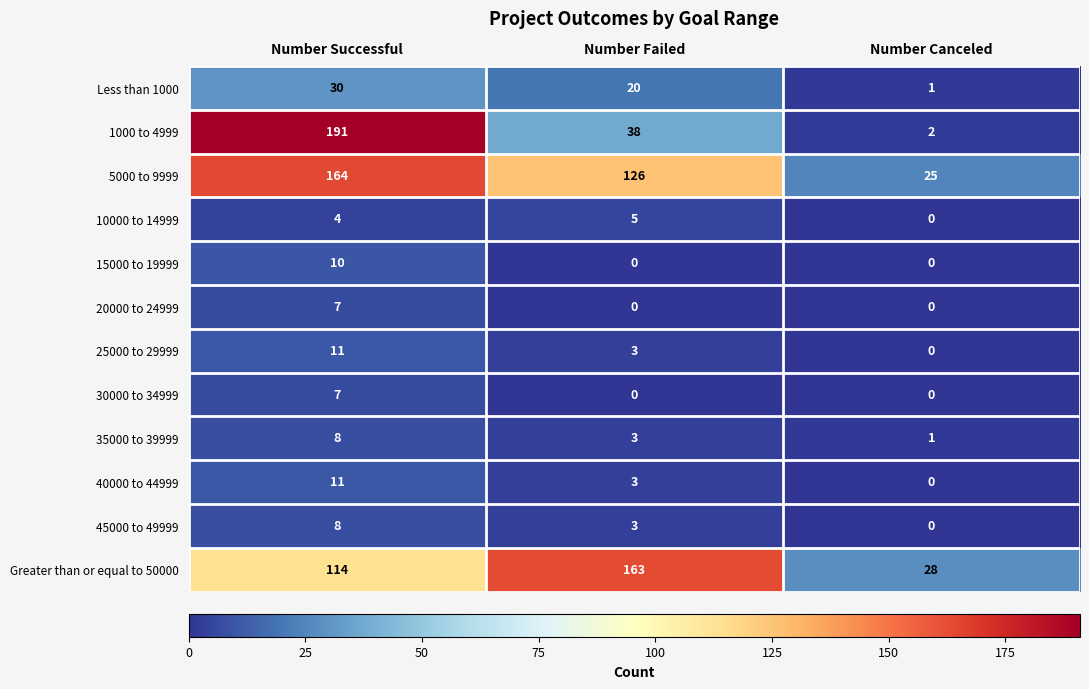

List the labels in order of 40000 to 44999 value, largest first.

Number Successful, Number Failed, Number Canceled